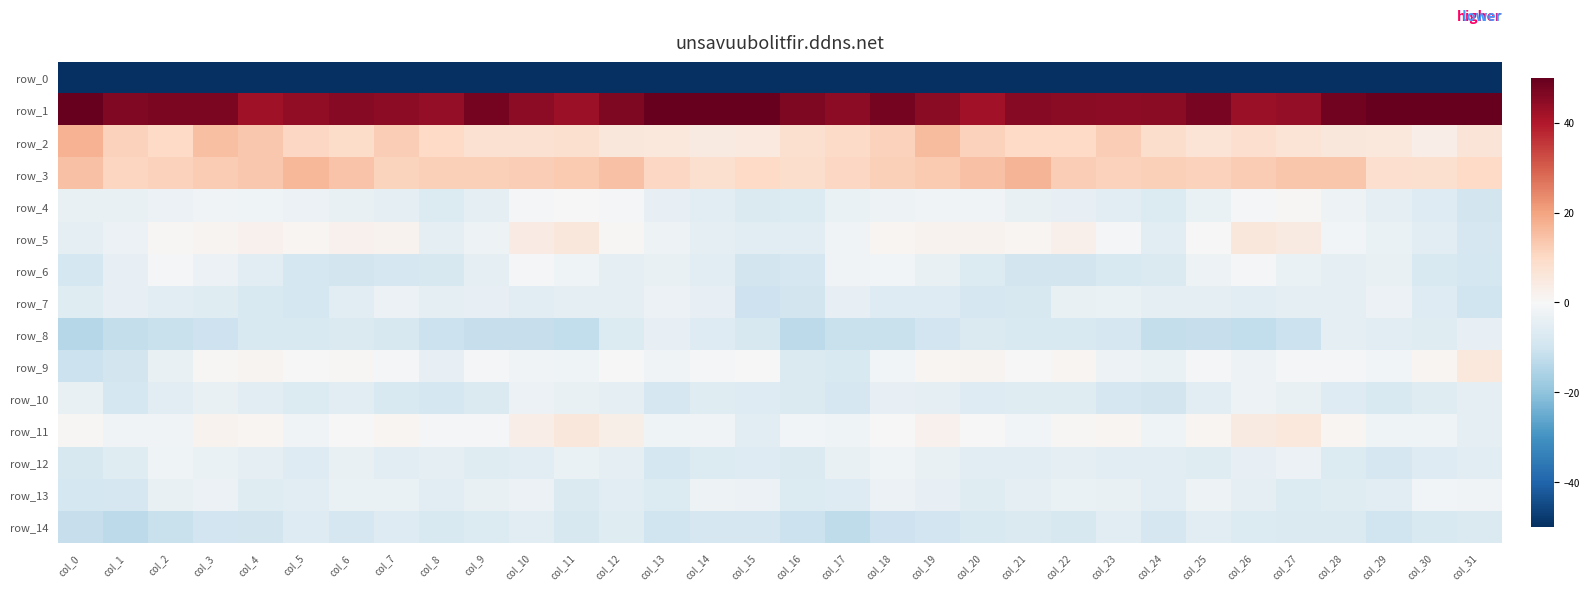

Which series has the largest range (max minus min)?

row_0